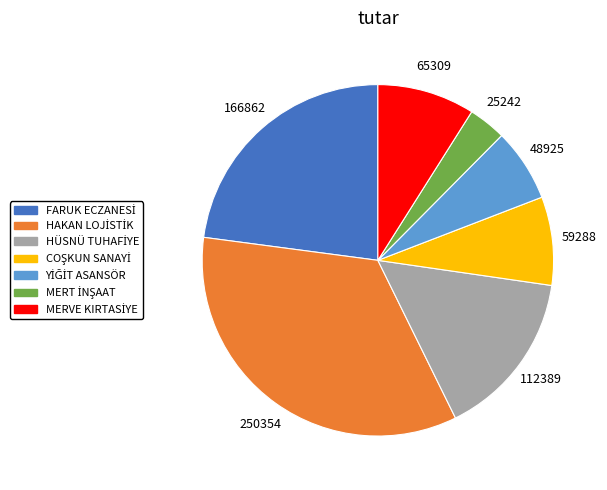

Is there a majority slice in this chart?

No